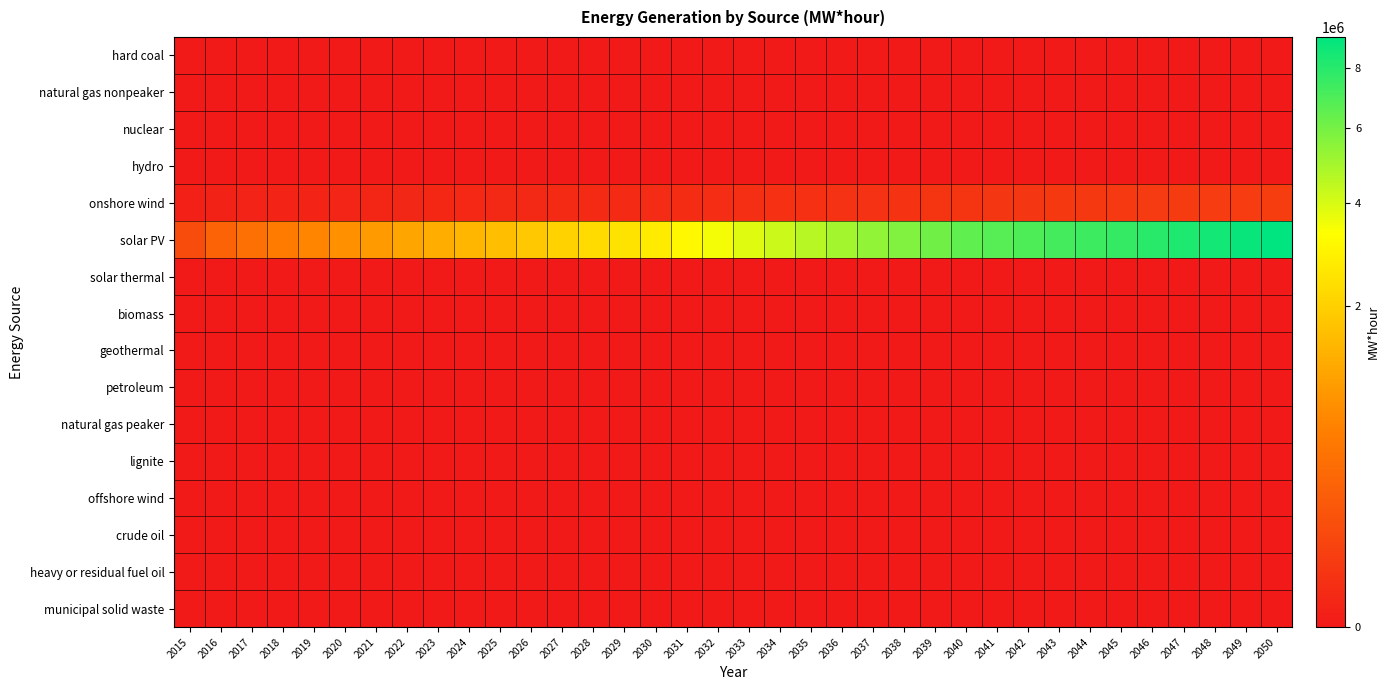

Which series changed the most between 2035 and 2048?

solar PV